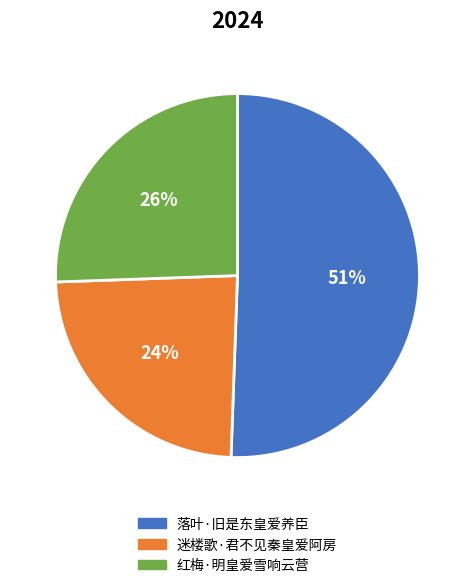

Which slice represents more than half of the pie?

落叶·旧是东皇爱养臣